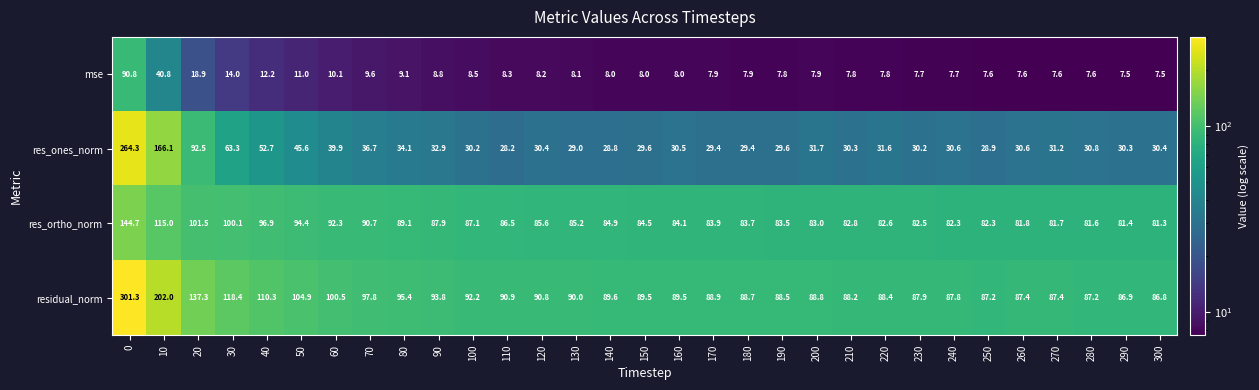

Read the mse value at 60.

10.1